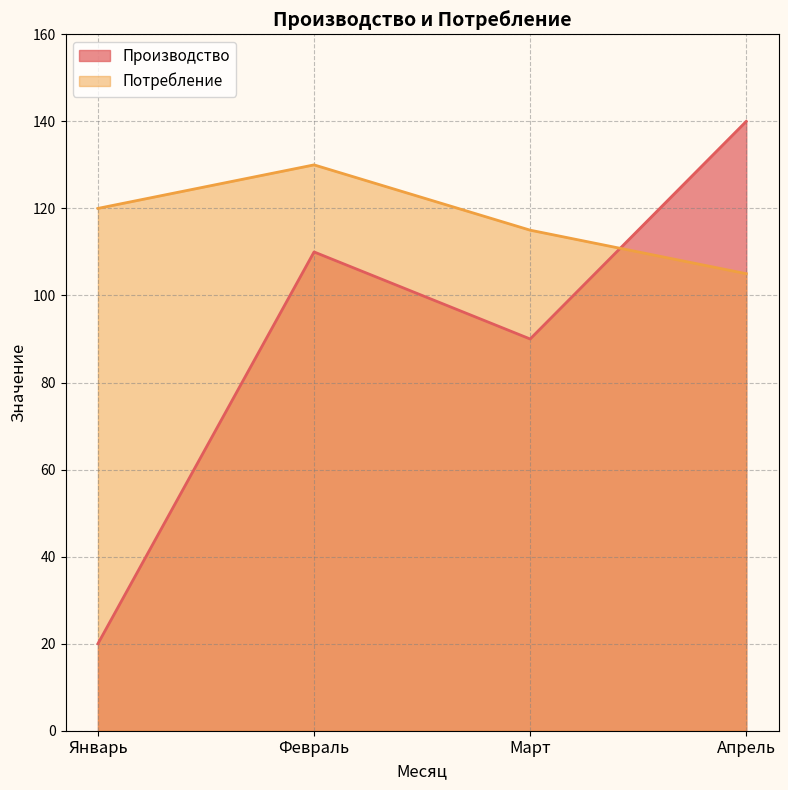

Reading right to left, what are all the values shown in this chart?

Производство: Апрель=140	Март=90	Февраль=110	Январь=20
Потребление: Апрель=105	Март=115	Февраль=130	Январь=120